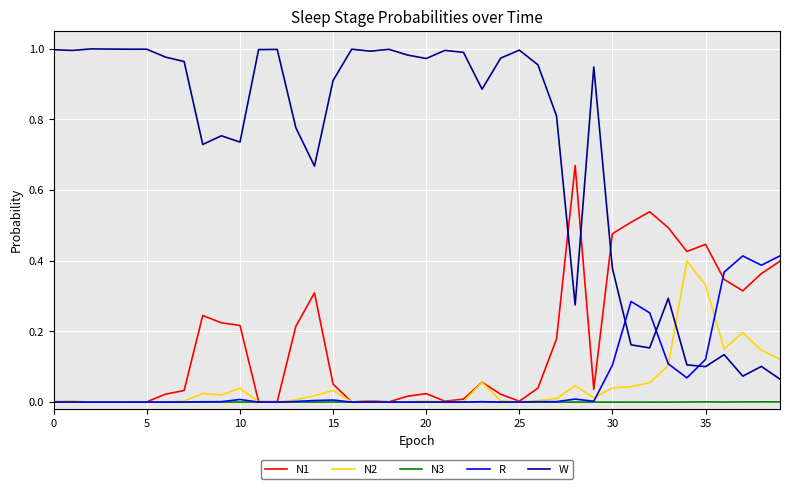

Which series ends up on top after the final intersection of W and N2?

N2